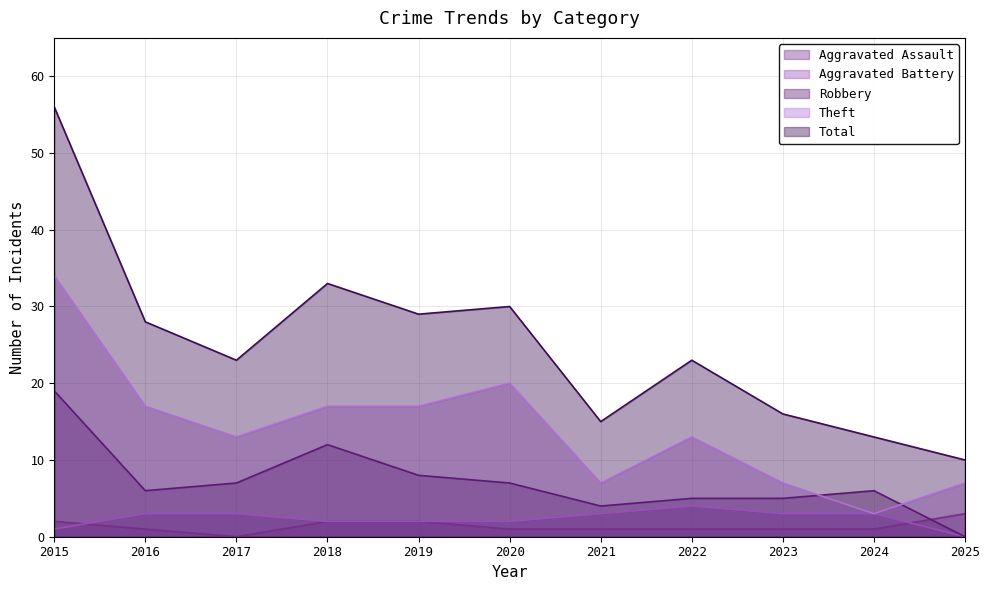

What is the total value across all series at 2024?

26